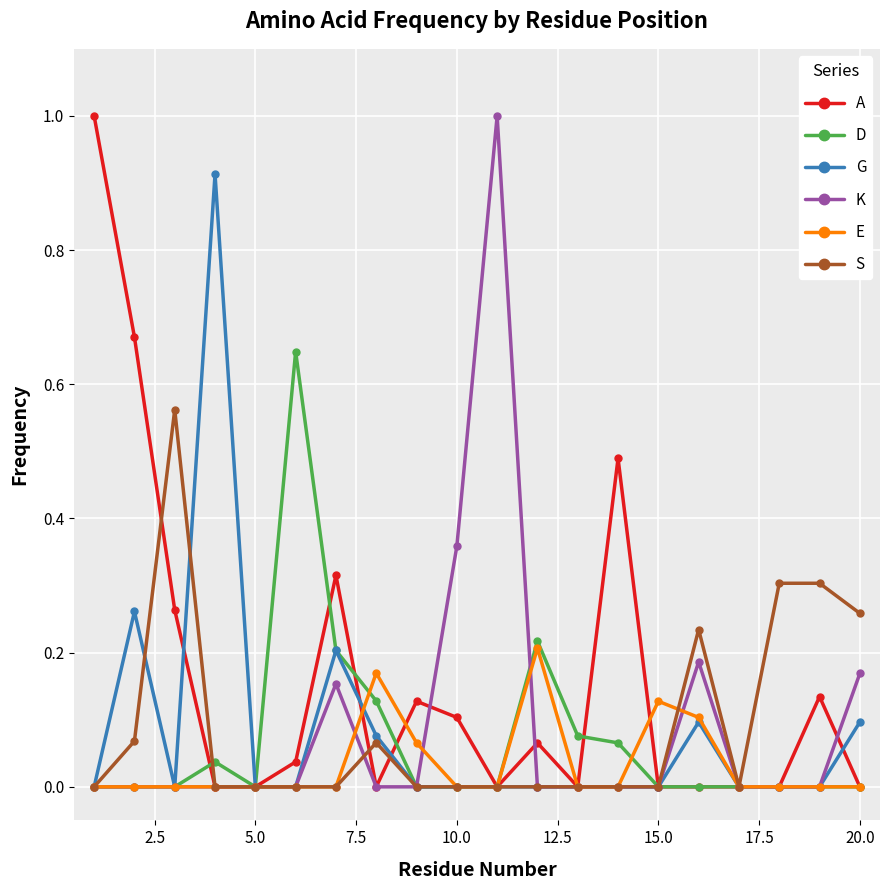

What is the maximum value shown in the chart?

1.0